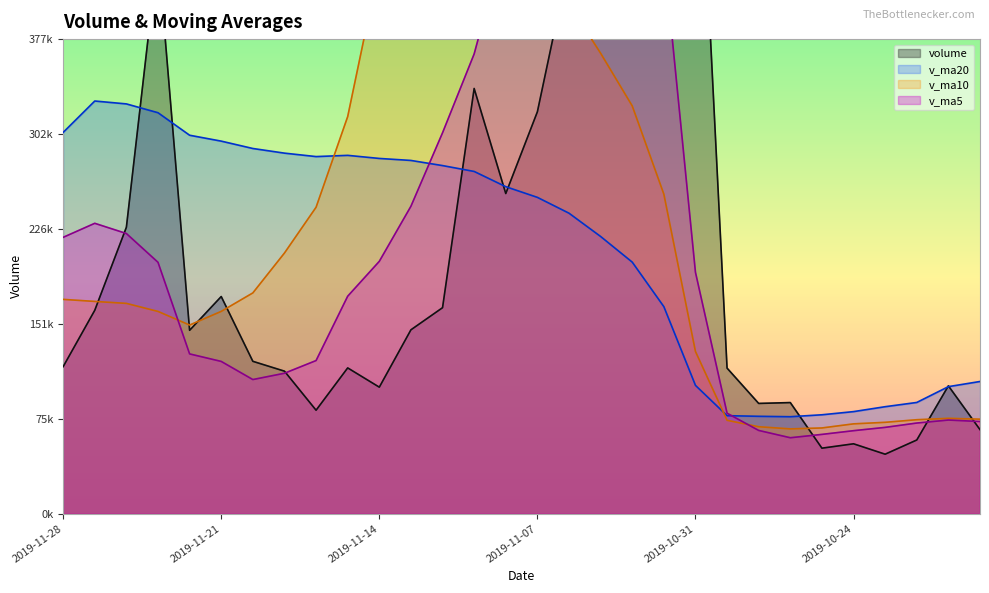

What is the label of the 3rd point from the right?

2019-10-22